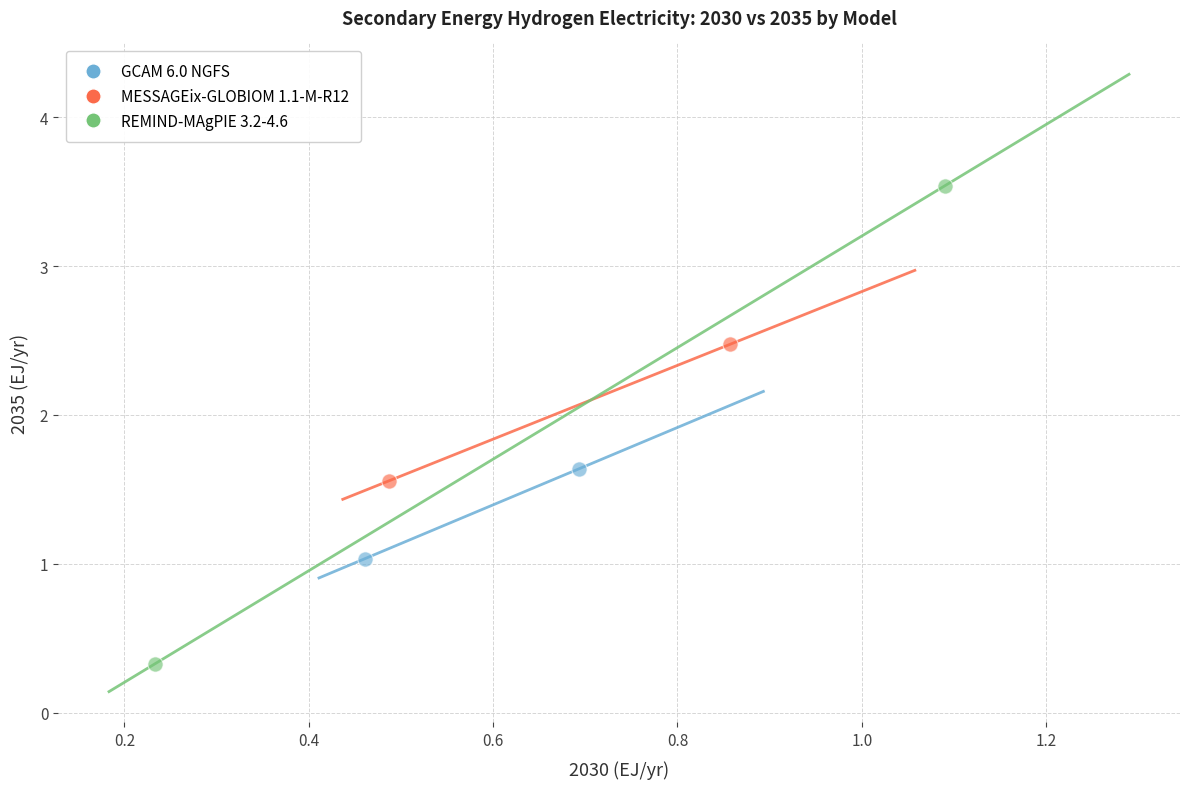

Which series reaches the minimum Y coordinate?

REMIND-MAgPIE 3.2-4.6